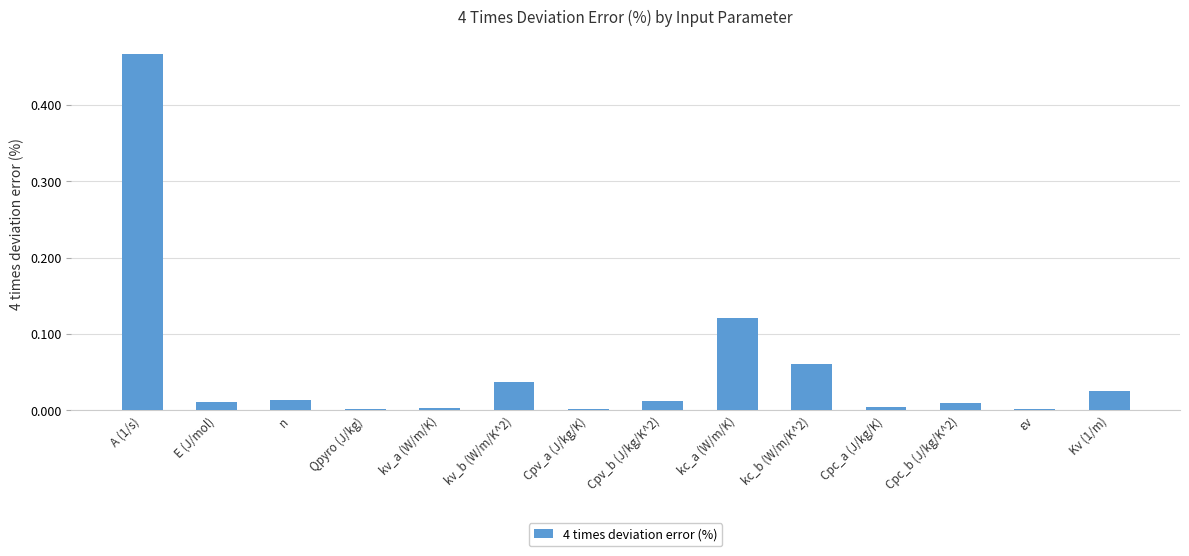

True or false: the data shows 0.0 at Cpv_a (J/kg/K).

True